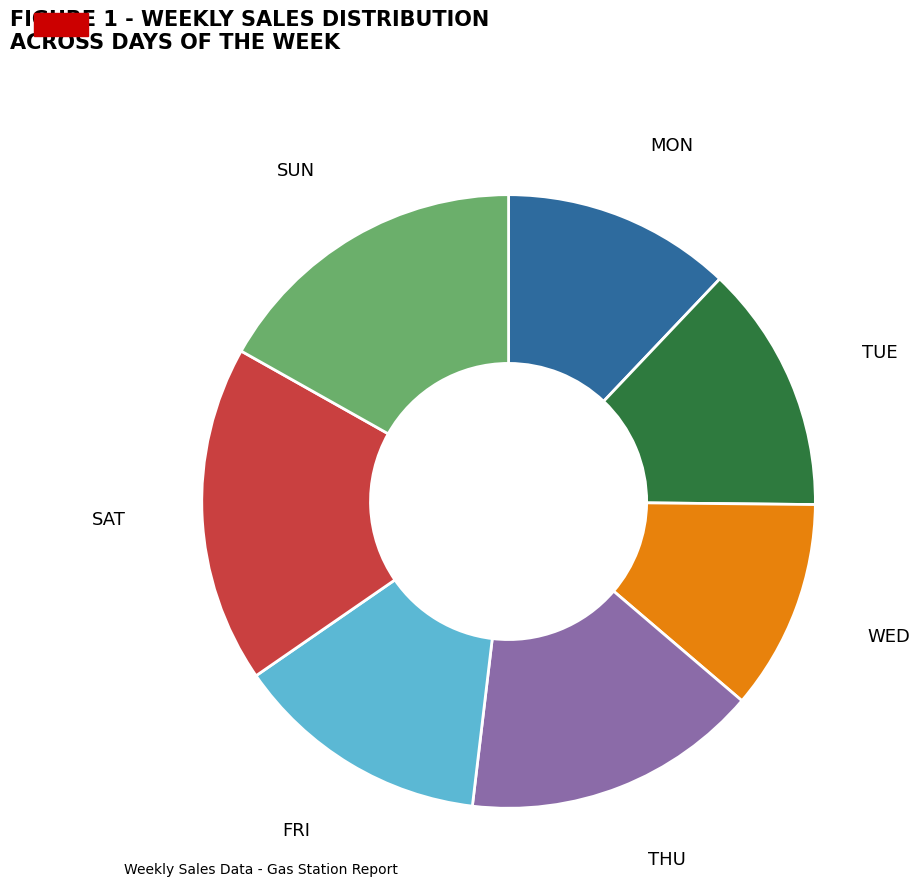

What is the largest slice in the pie chart?

SAT